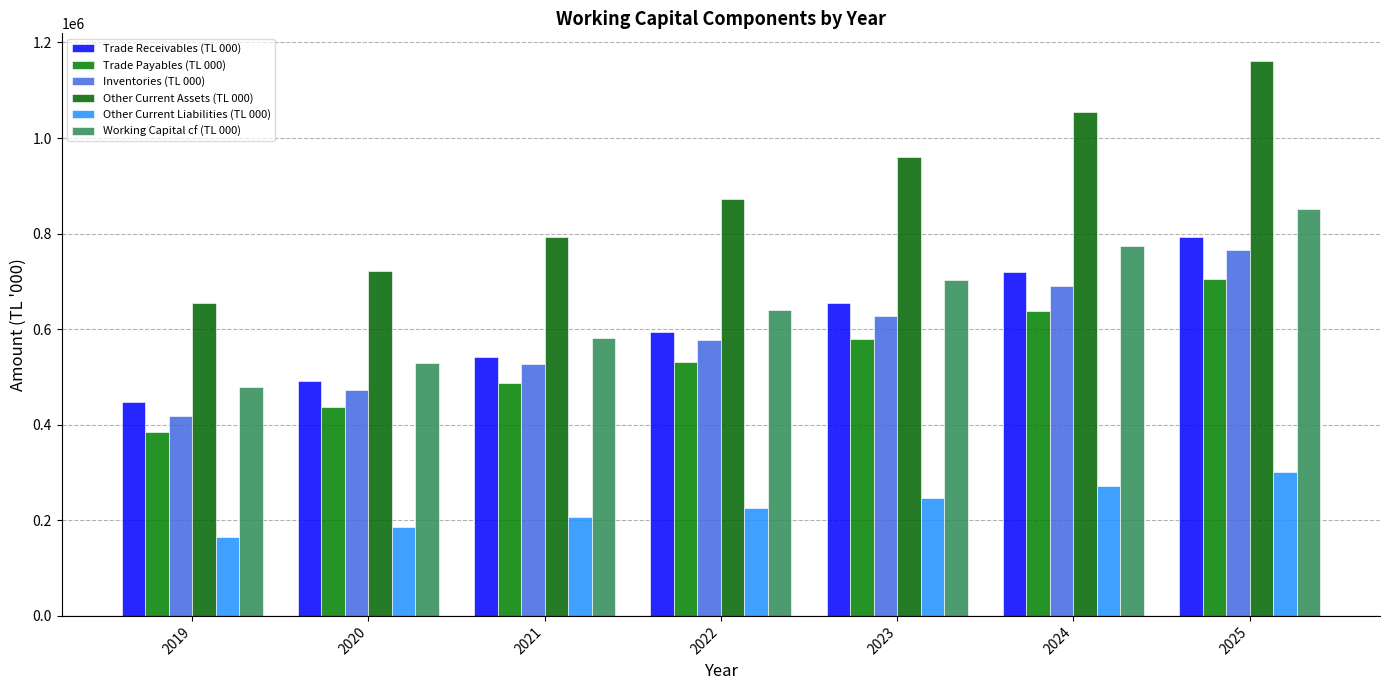

What is the value of the Inventories (TL 000) bar at the 4th from the left?

577079.6